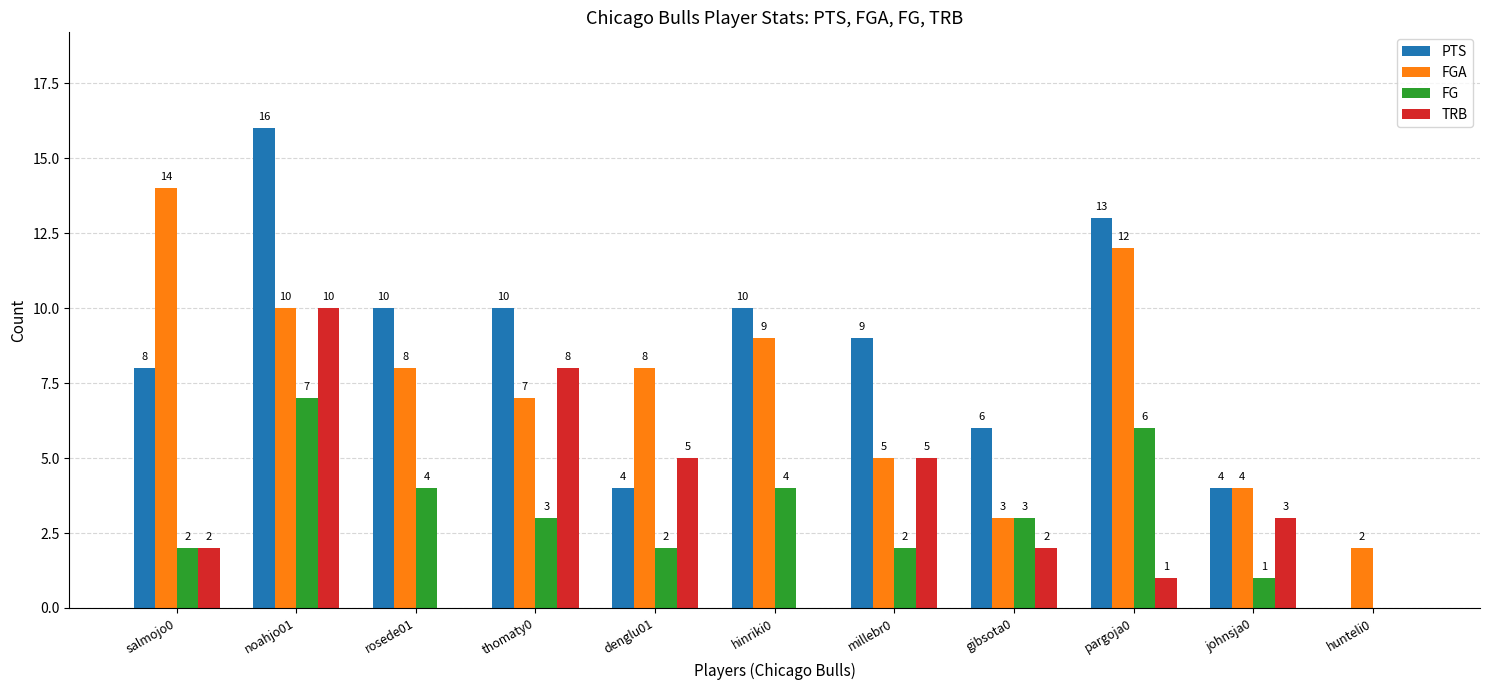

Is it true that FGA equals 3 at hunteli0?

False